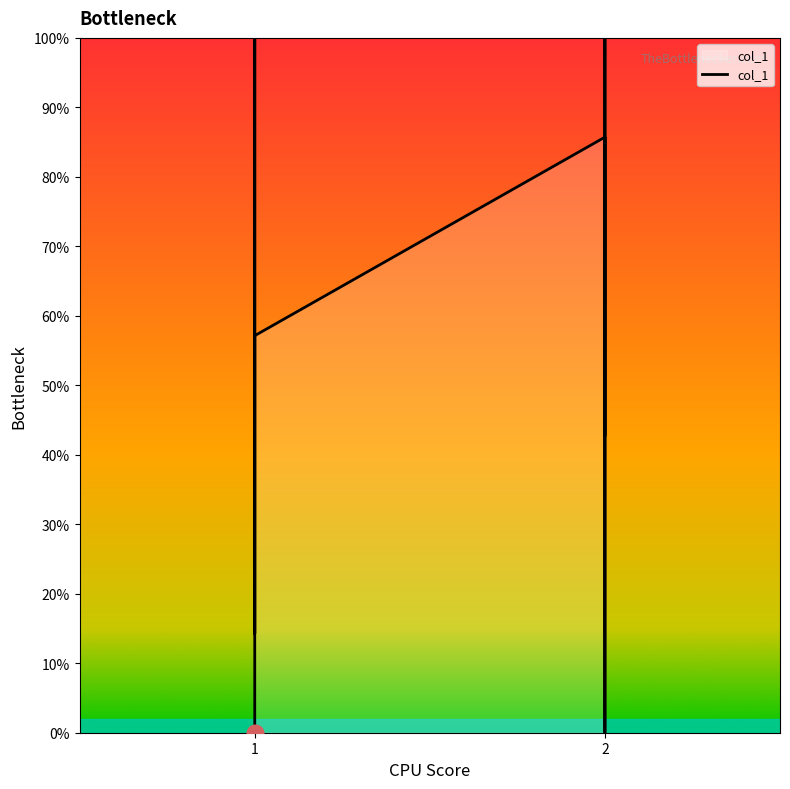

True or false: the data has more than 0 interior local peaks.

True